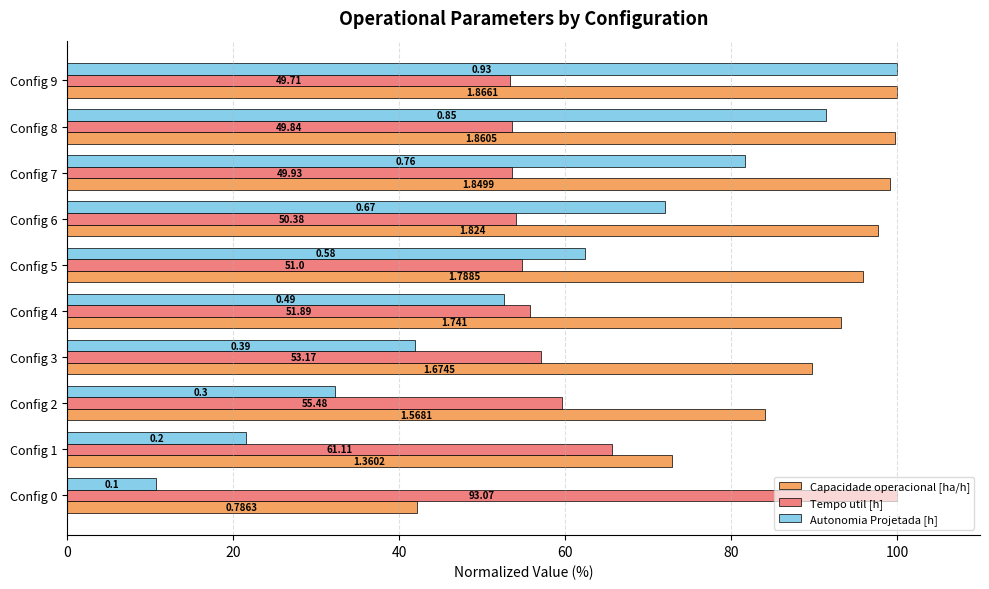

At how many categories does at least one series exceed 20?

10